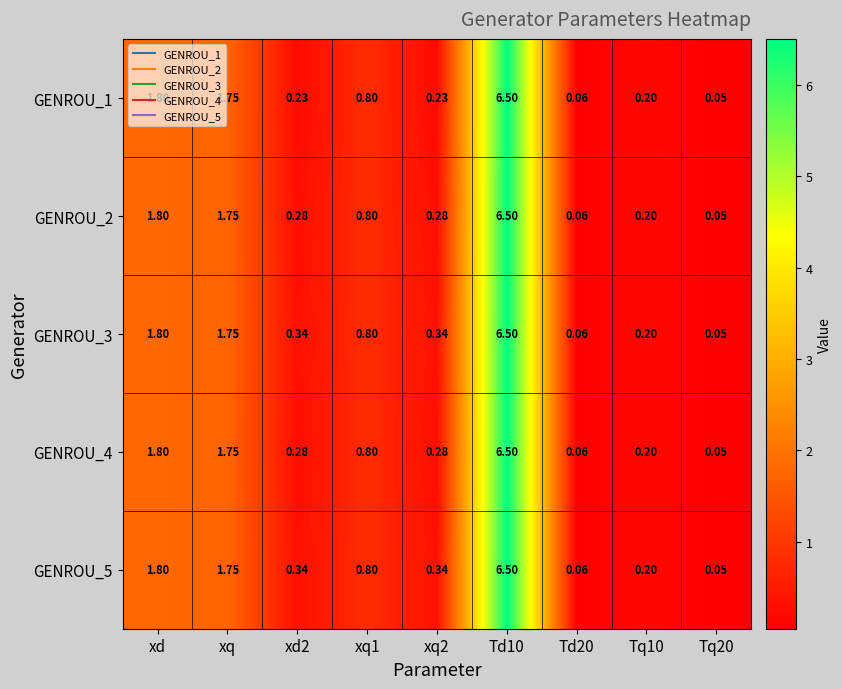

Where is GENROU_4 nearest to the value 3?

xd